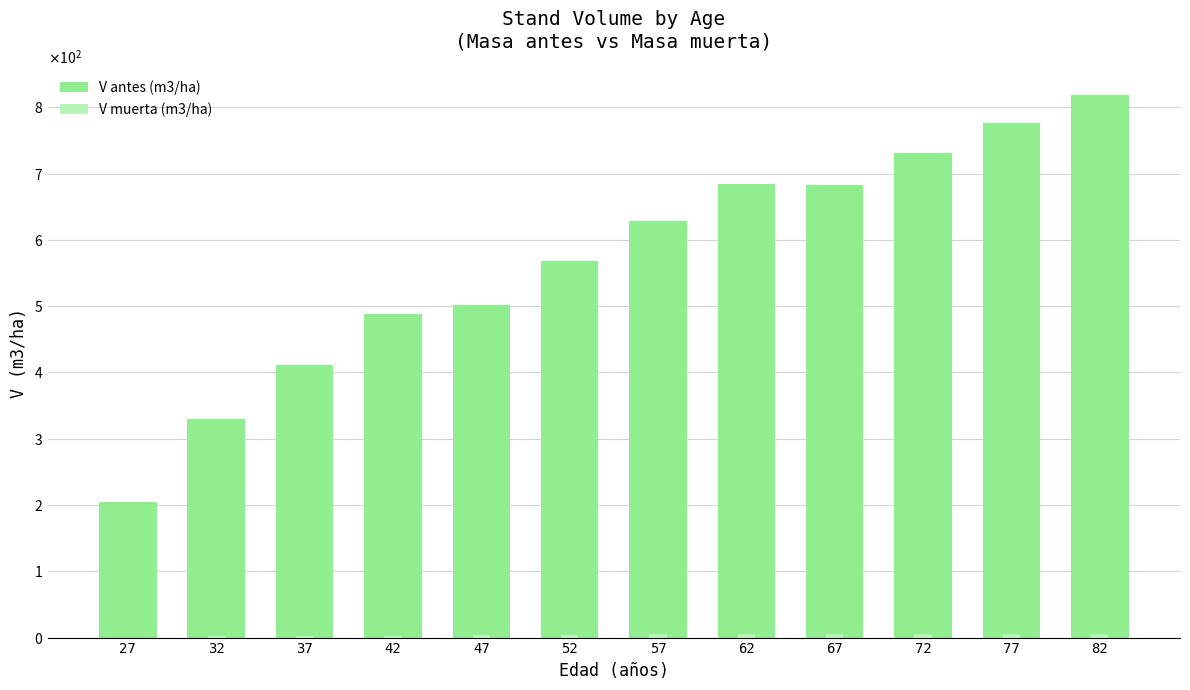

What is the sum of the V muerta (m3/ha) values at 57 and 47?

8.6